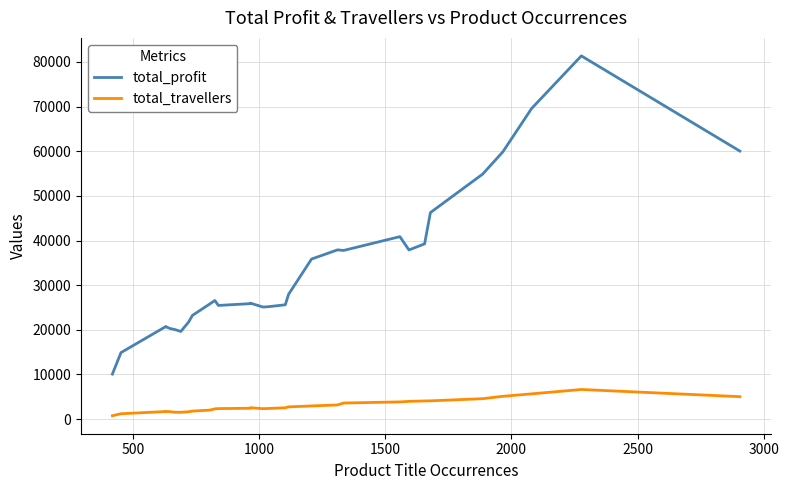

True or false: total_profit and total_travellers cross at least once.

False